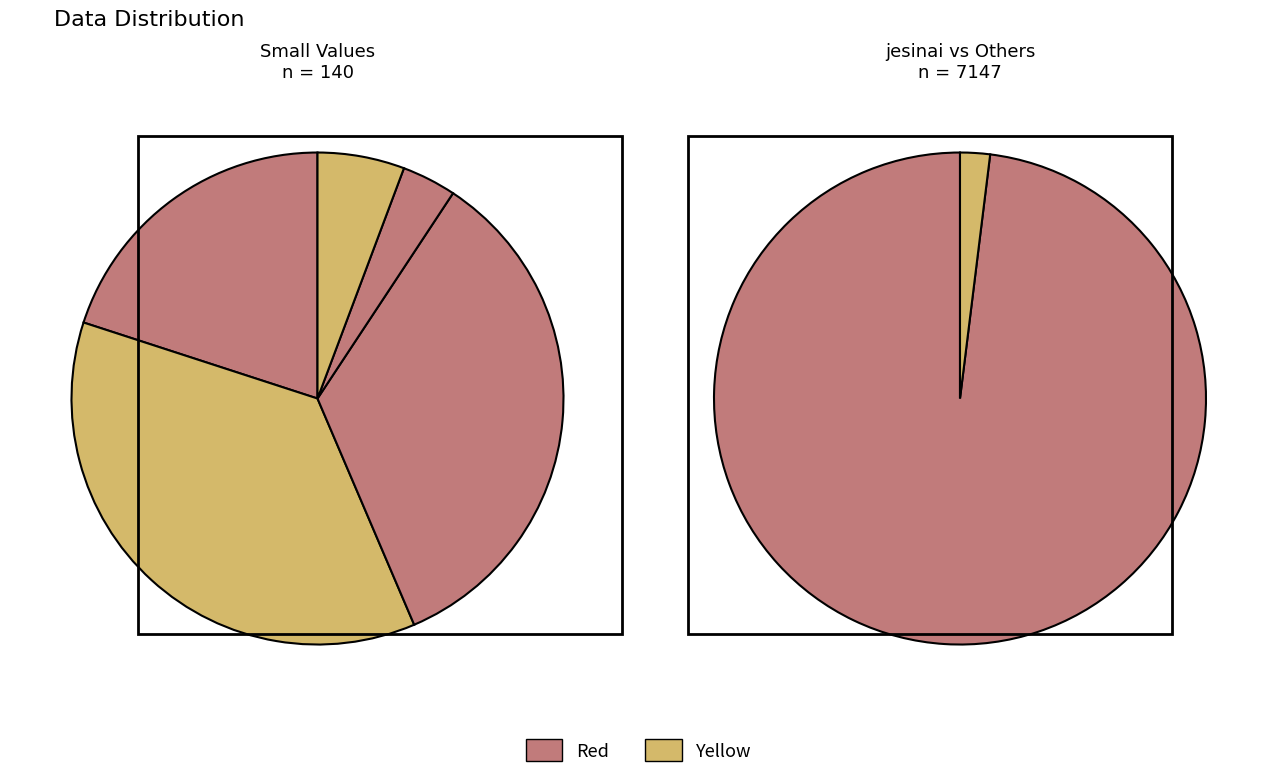

Is it true that song-ling-shi-liao-50-87 is 9% of the pie?

False